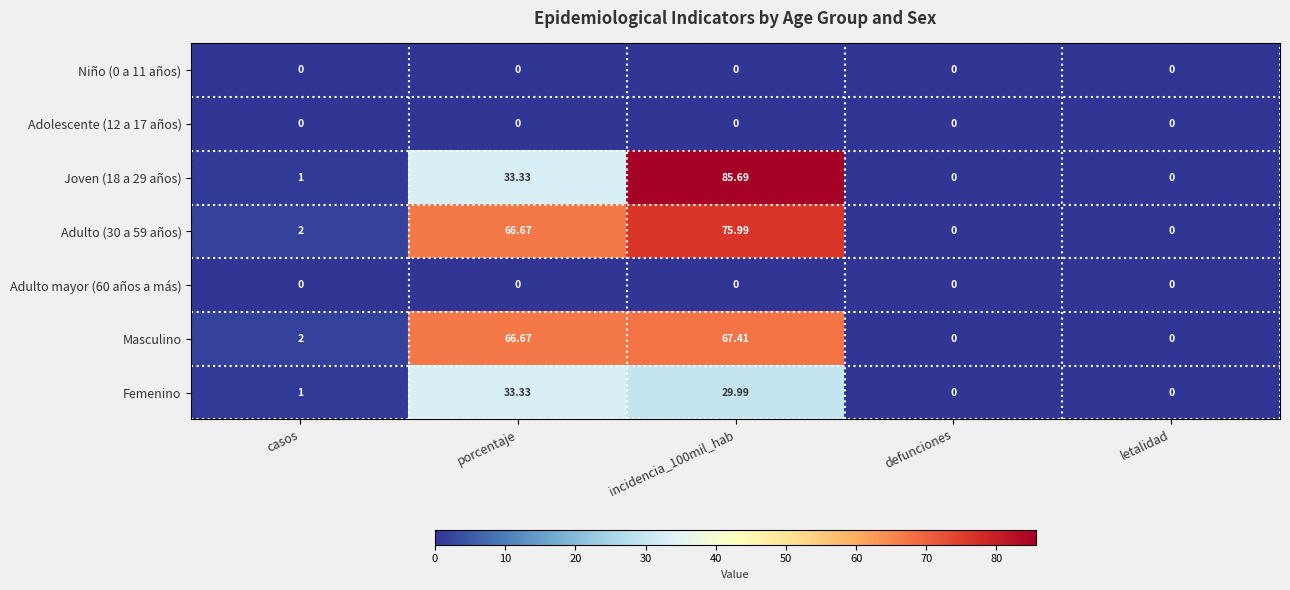

Is the value of Femenino at casos greater than the value of Adulto mayor (60 años a más) at incidencia_100mil_hab?

Yes